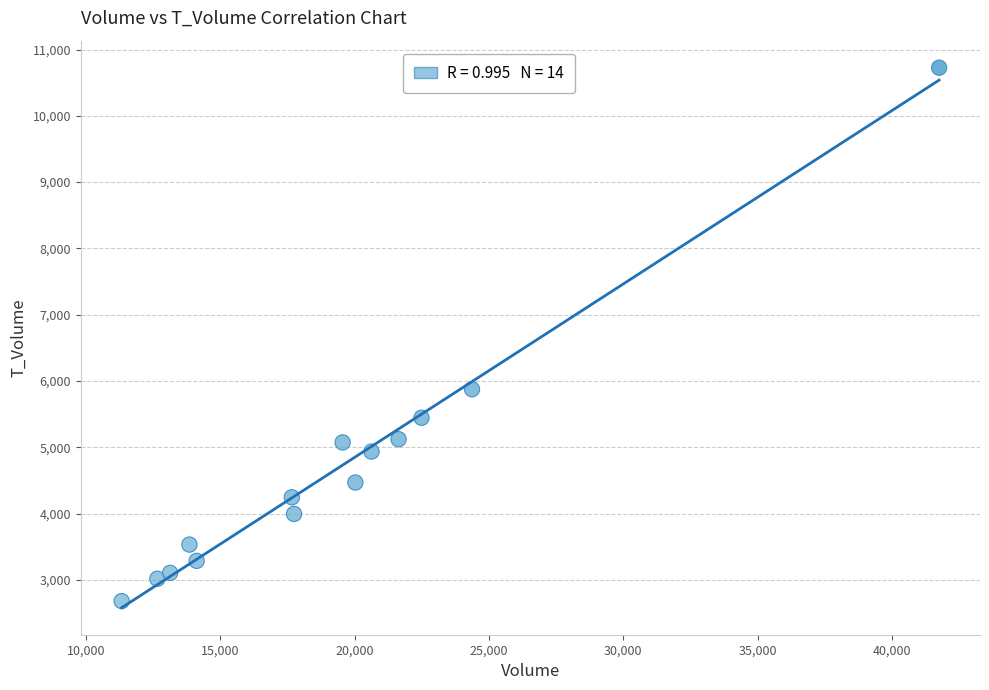

What Y value in the scatter plot is closest to 6703?

5875